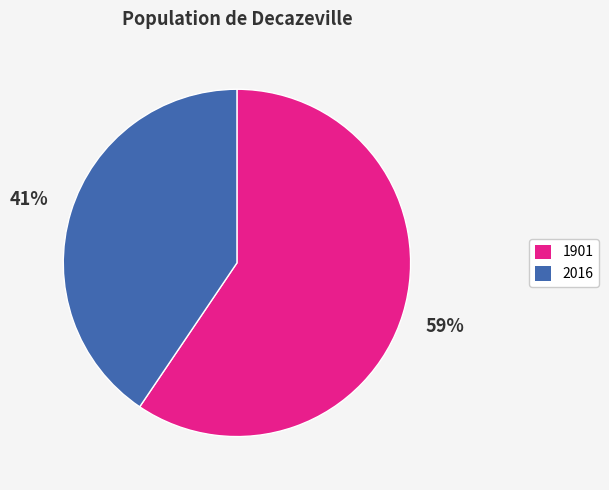

Which slice is the smallest?

2016